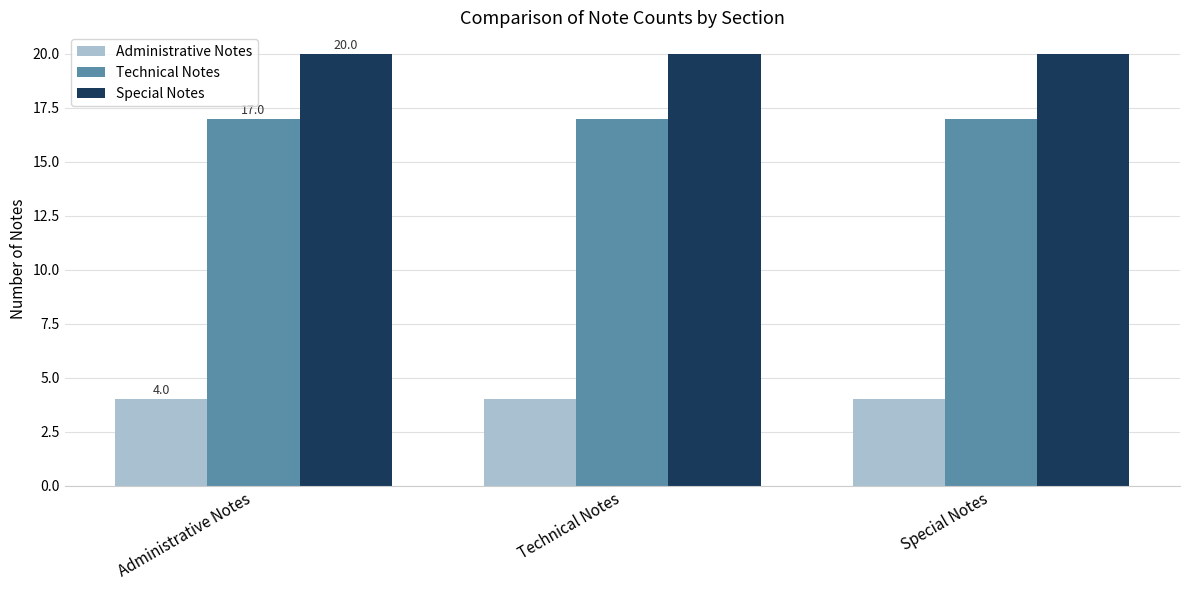

What is the average value of the Technical Notes series?

17